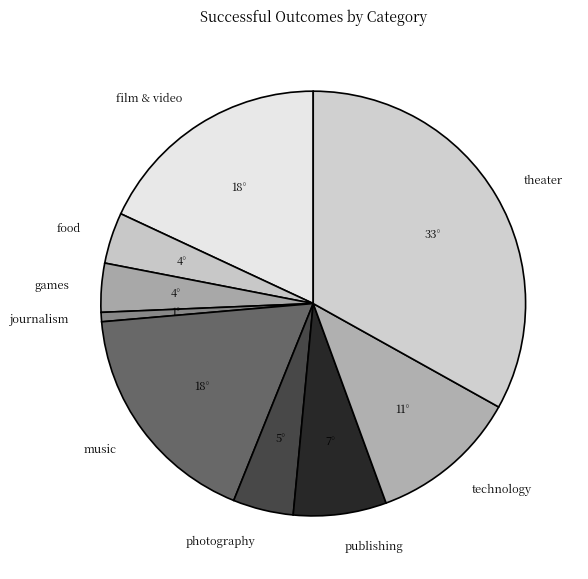

Which has a higher value, film & video or photography?

film & video